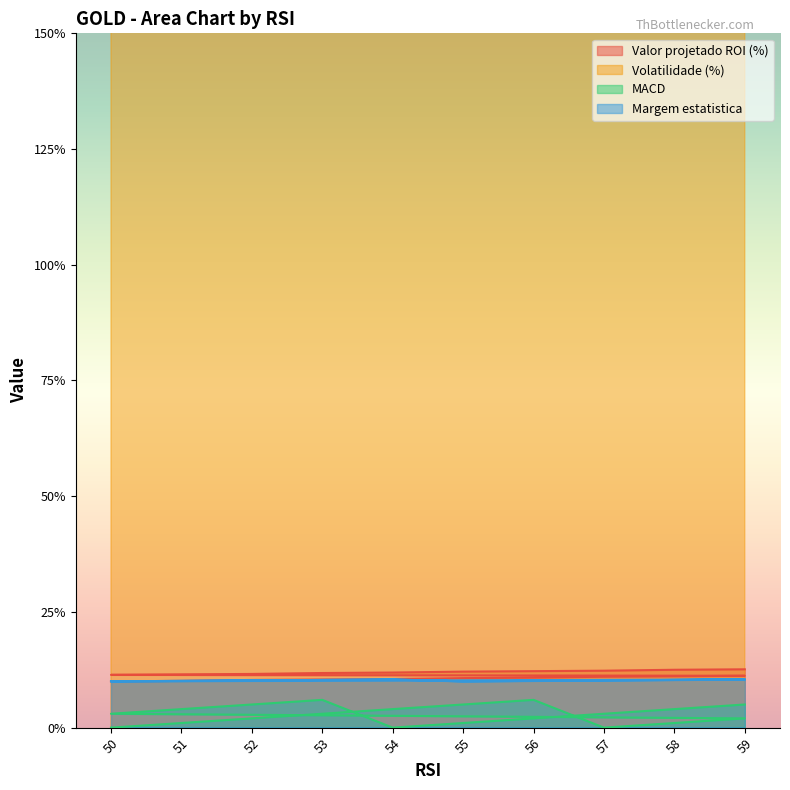

True or false: Margem estatistica and Valor projetado ROI (%) intersect in this chart.

False